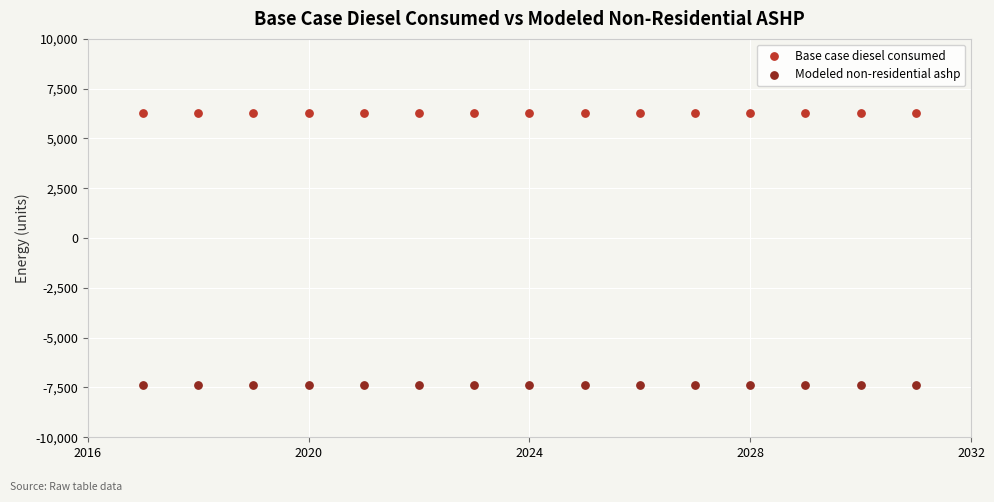

Which series contains the lowest Y value?

Modeled non-residential ashp